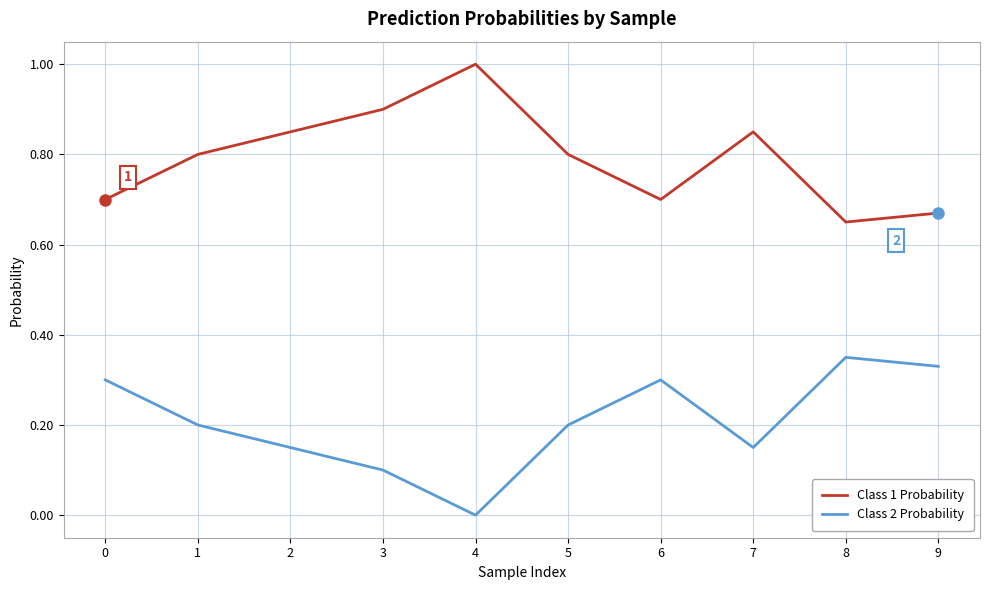

Is it true that Class 1 Probability equals 1.2 at 5?

False